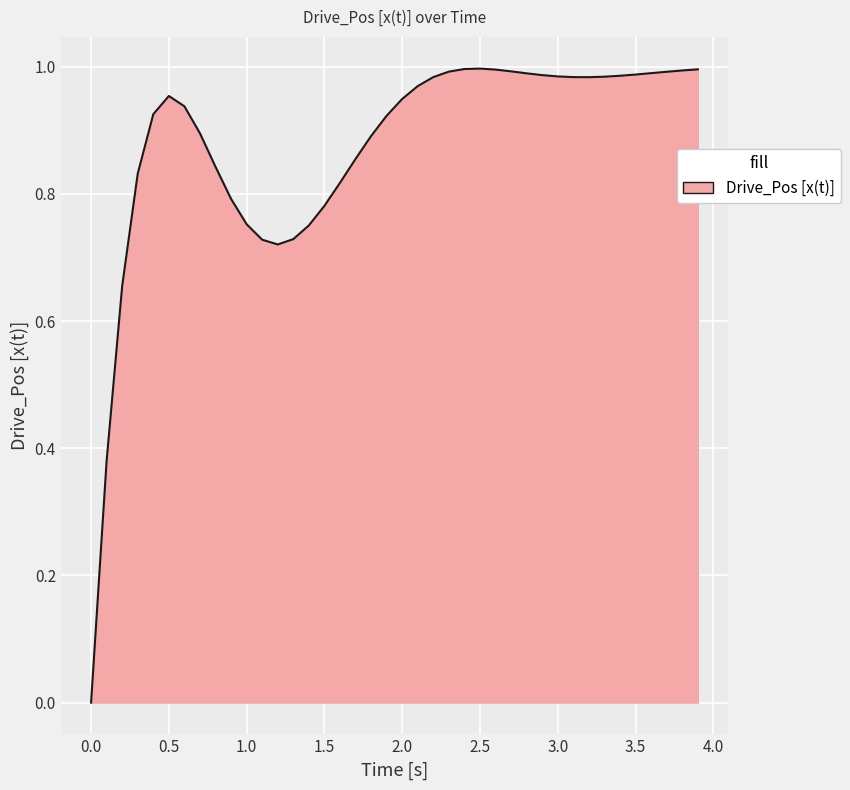

Is it true that the value at 0.5 is 0.3?

False